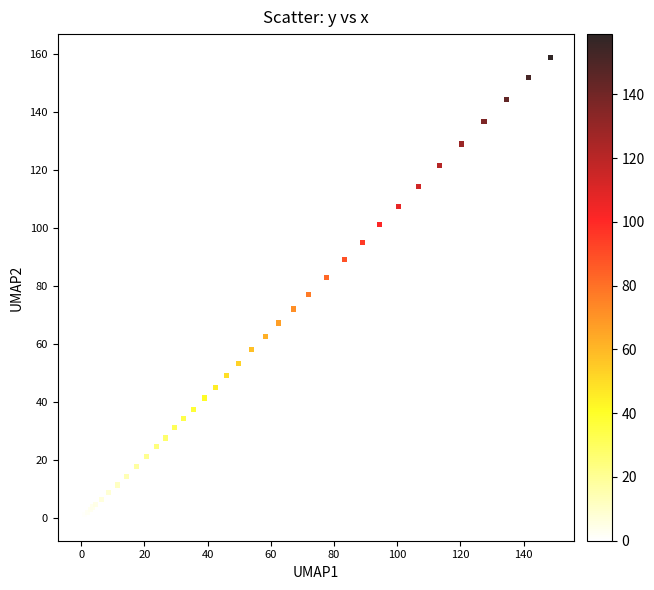

What Y value in the scatter plot is closest to 79?

77.0